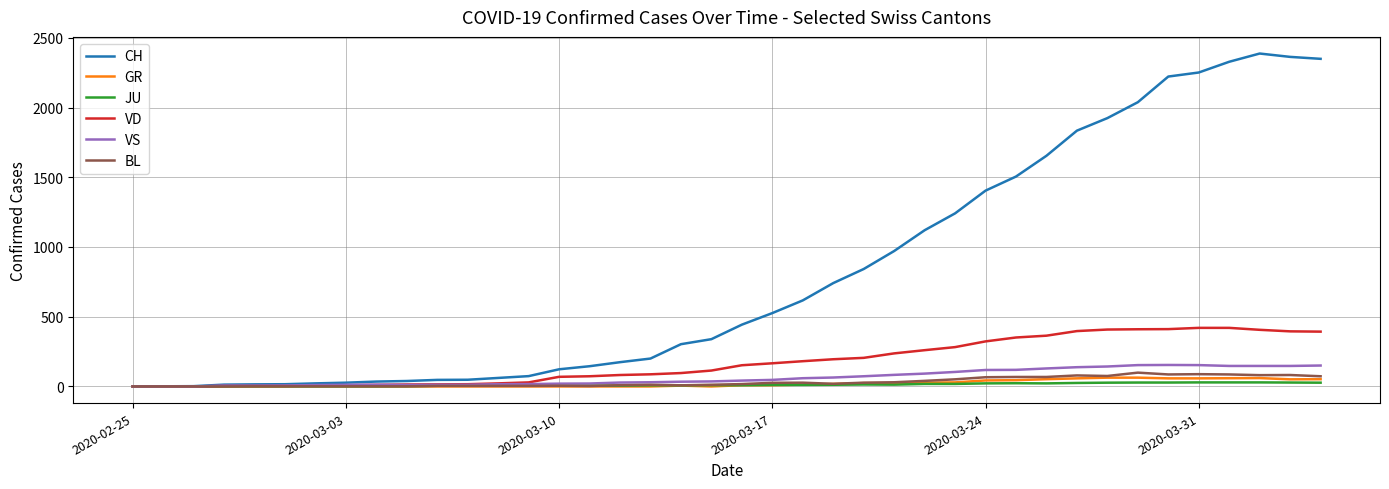

What is the difference between the second highest and second lowest values in the JU series?

29